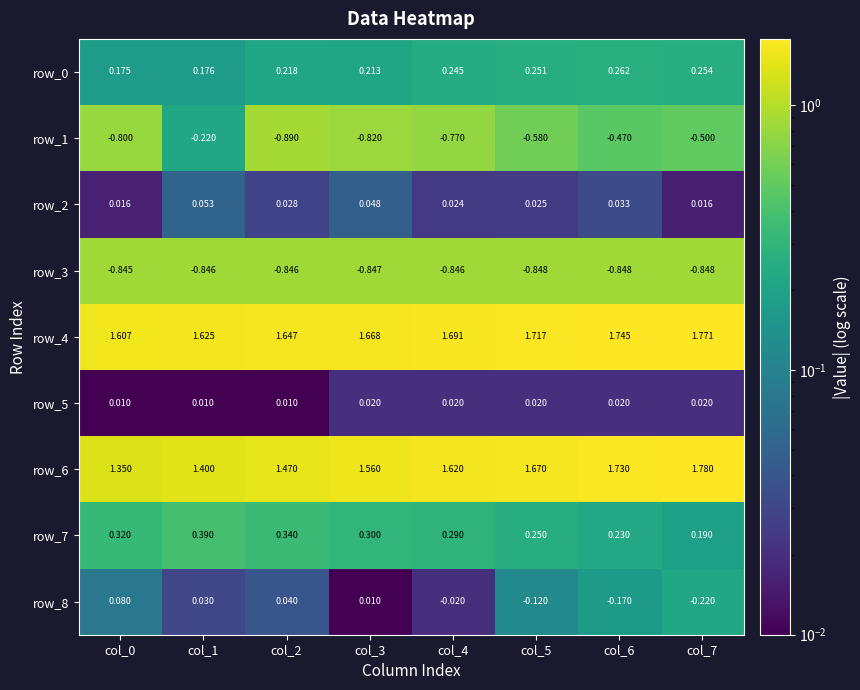

What is the sum of the row_1 values at col_7 and col_2?

-1.4